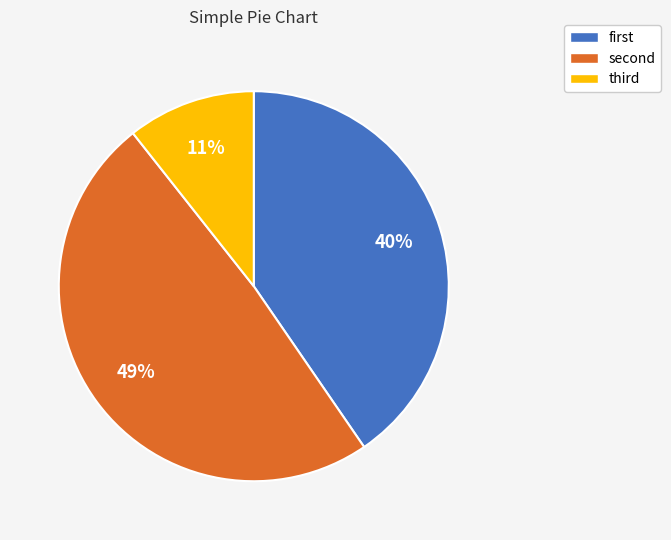

To the nearest percent, what is the difference between the largest and smallest slice percentages?

38%